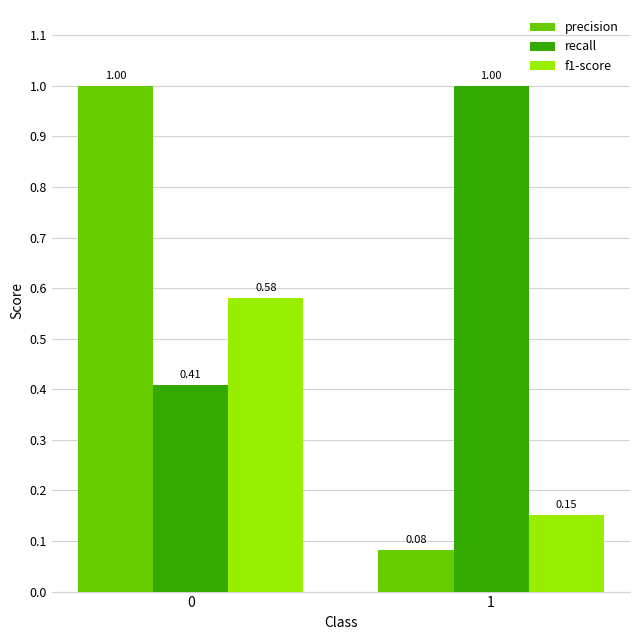

Which series has the largest range (max minus min)?

precision